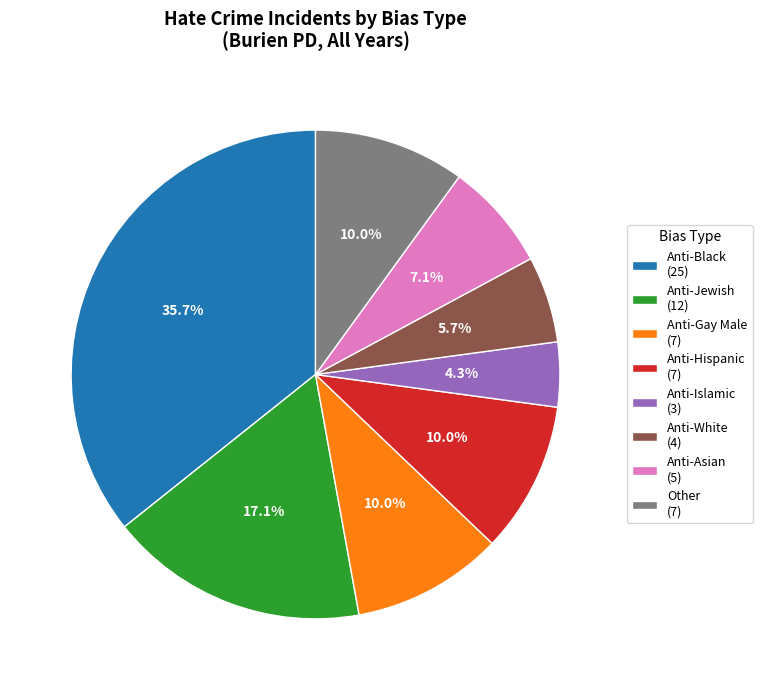

Does Anti-White (4) account for over 50% of the chart?

No